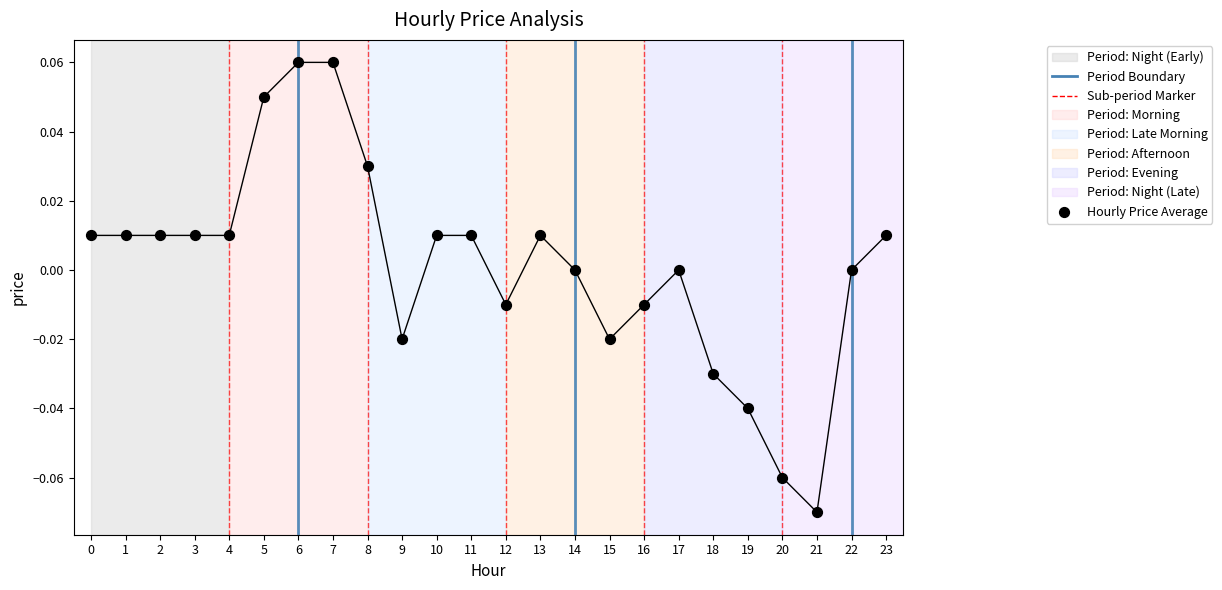

How many points are shown in the scatter plot?

24